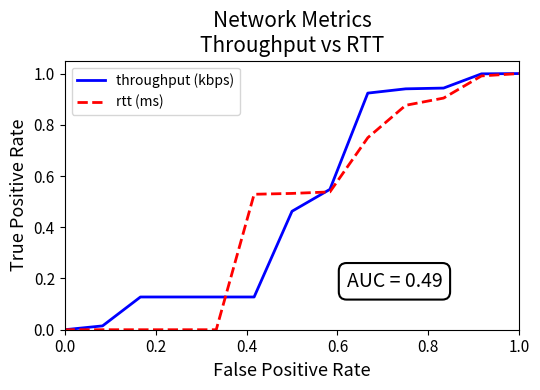

What is the greatest value displayed?

1.0